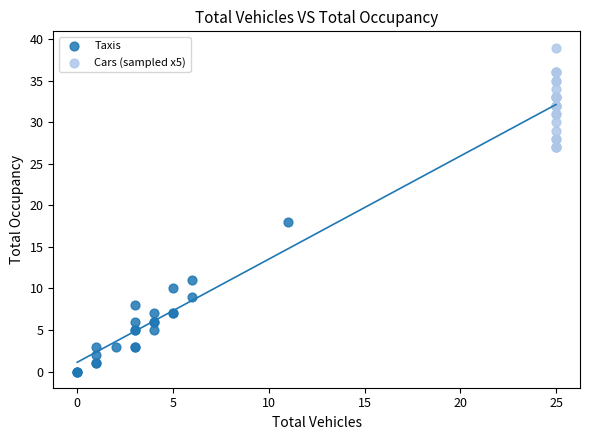

Which series has the widest spread of Y values?

Taxis